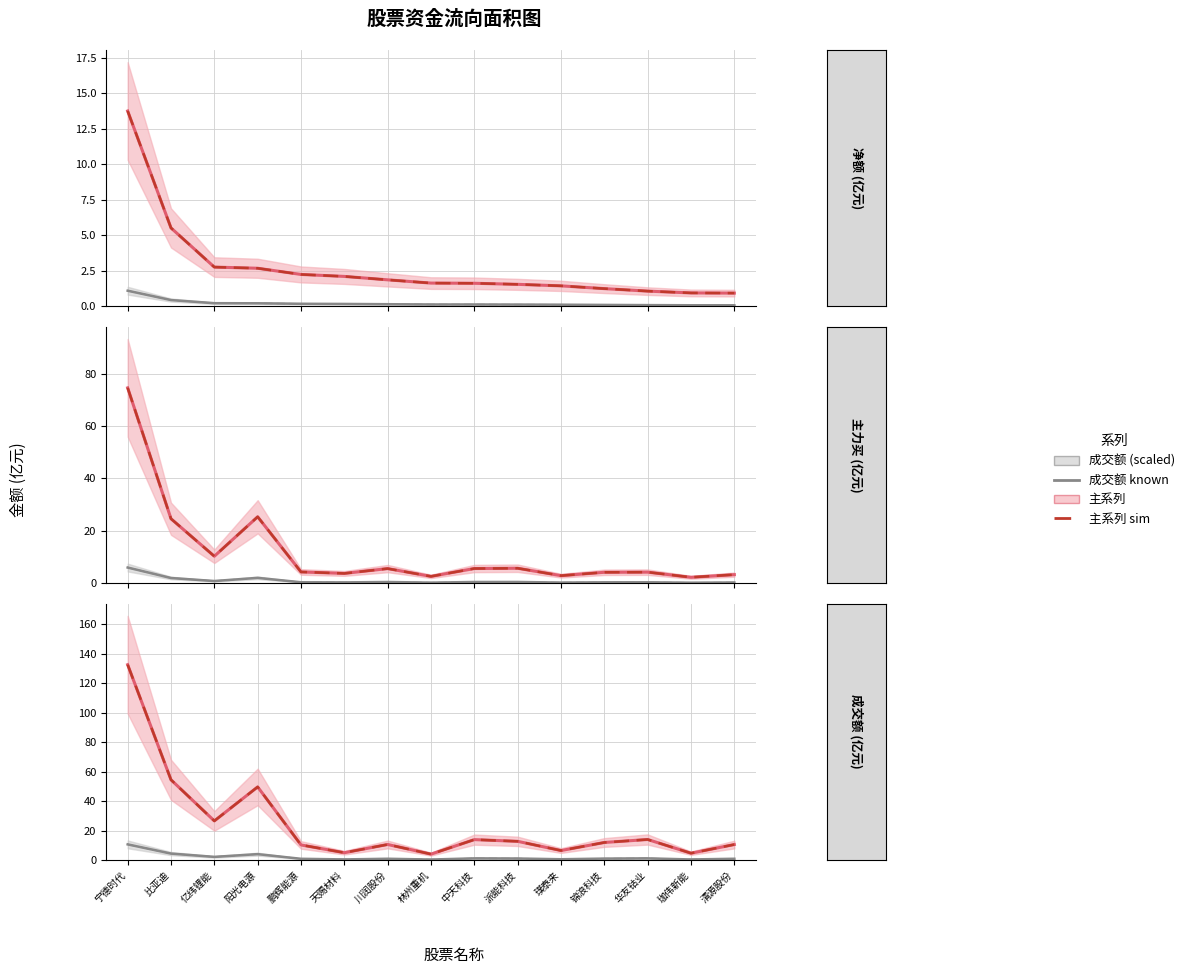

True or false: 成交额 (scaled) has more than 1 interior local peaks.

True